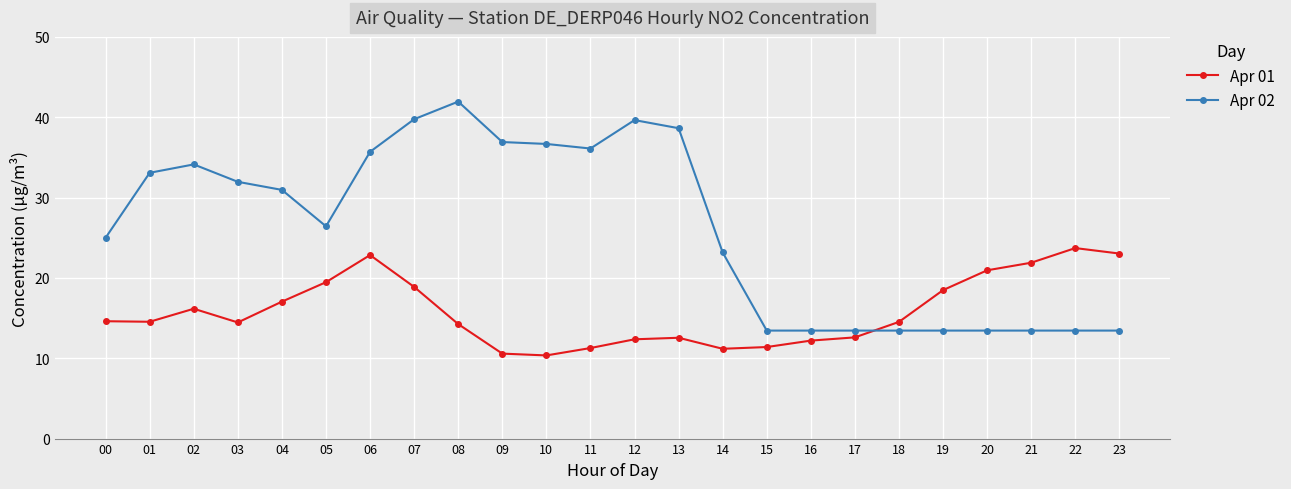

What is the difference between the maximum and minimum values in the Apr 01 series?

13.4